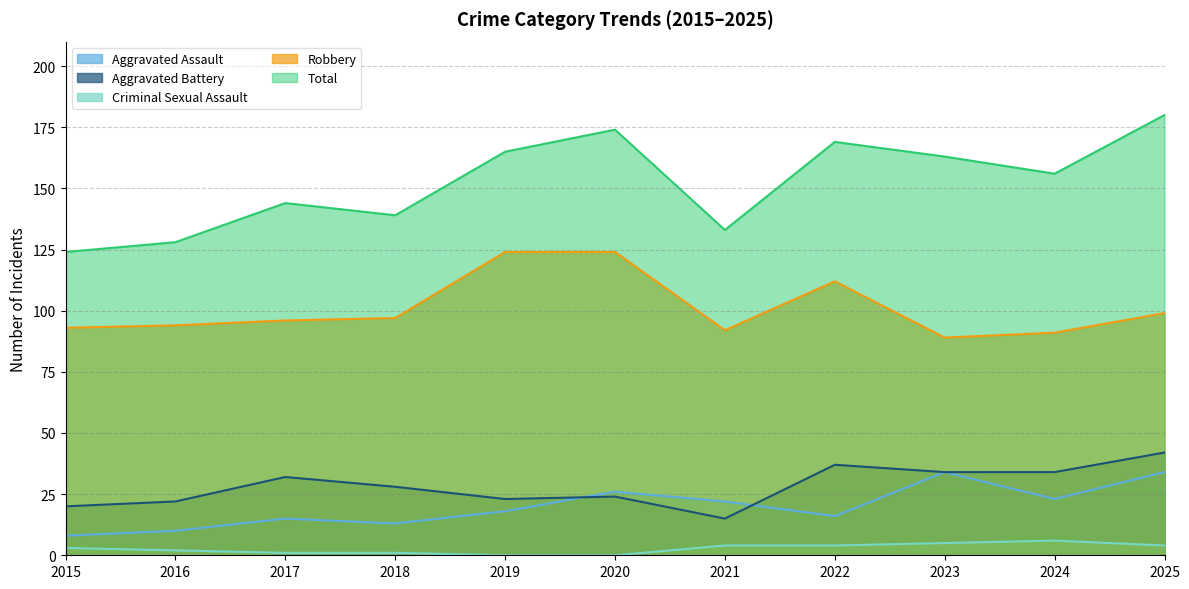

At how many categories does at least one series exceed 98?

11